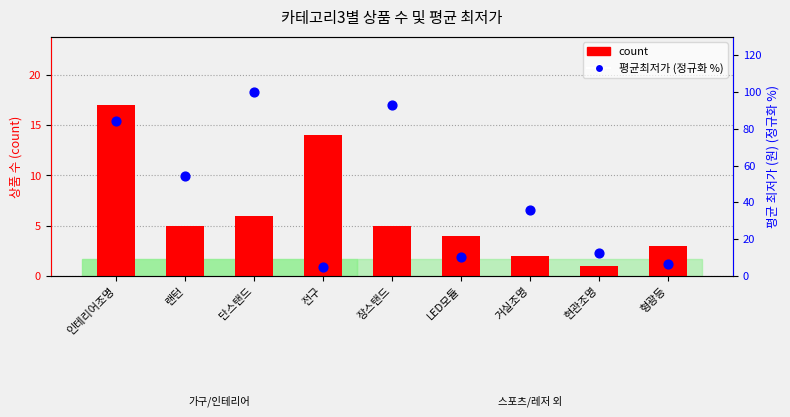

What is the total value across all series at 현관조명?

13.4